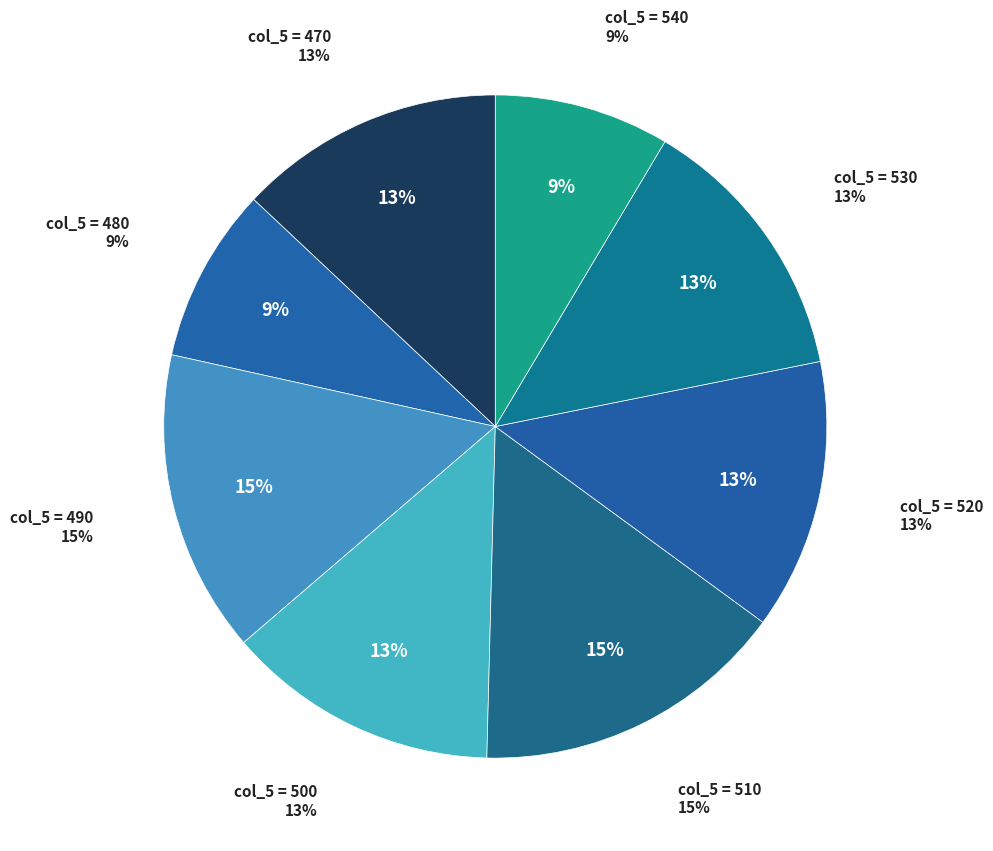

Which has a higher value, 470 or 520?

520